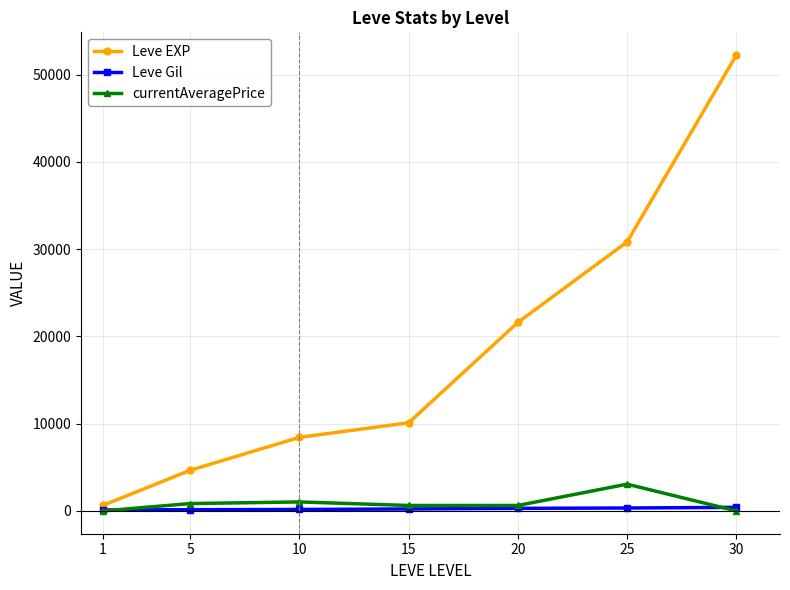

Rank the categories by Leve EXP value from lowest to highest.

1, 5, 10, 15, 20, 25, 30